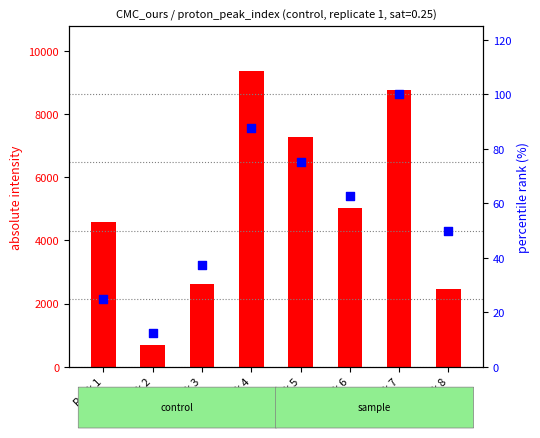

What is the total value across all series at Peak 2?

694.0